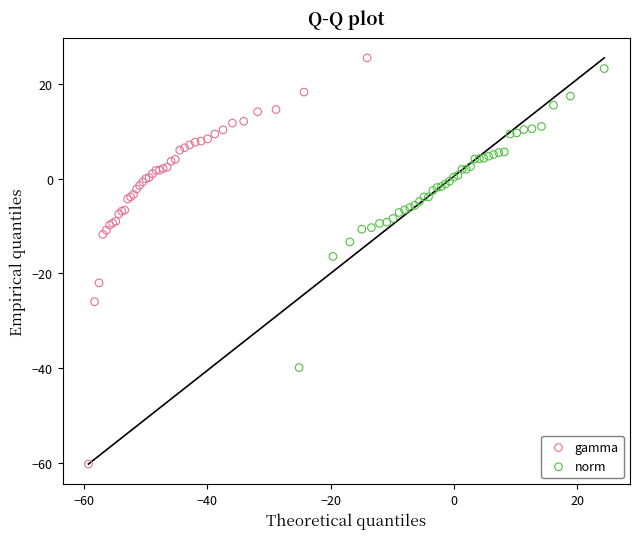

Which series contains the lowest Y value?

gamma